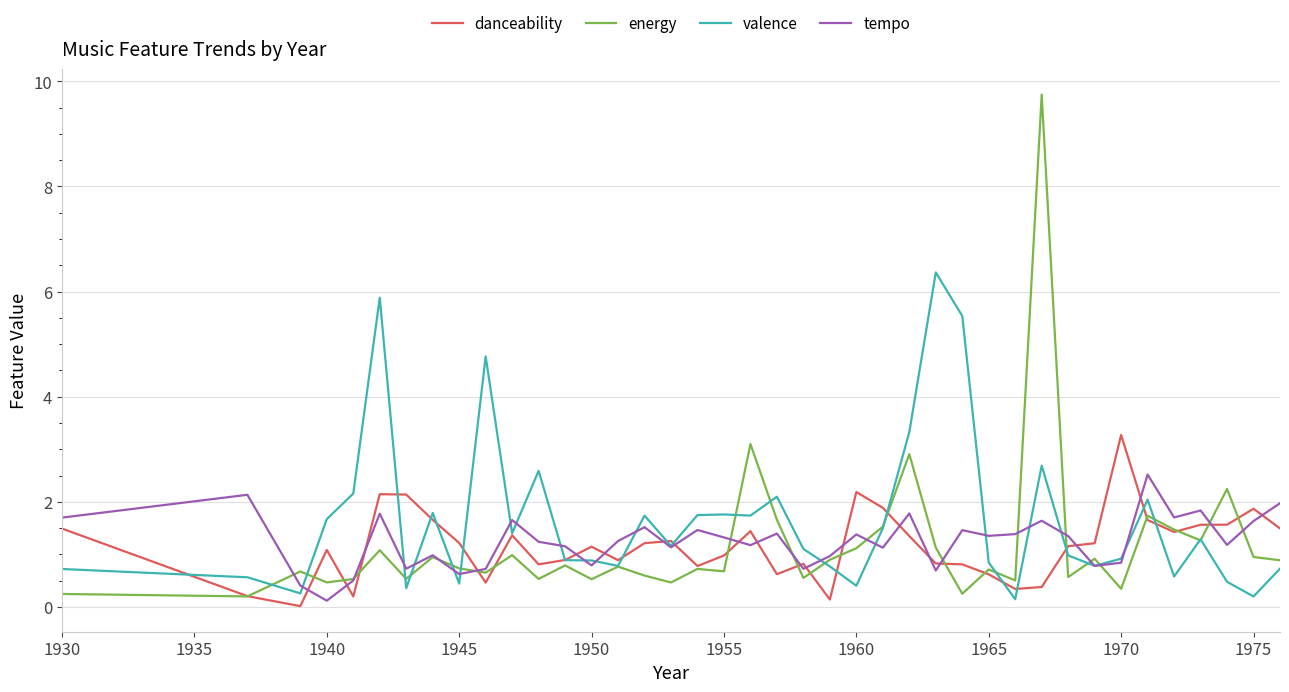

Rank the series by their maximum value, from highest to lowest.

energy, valence, danceability, tempo